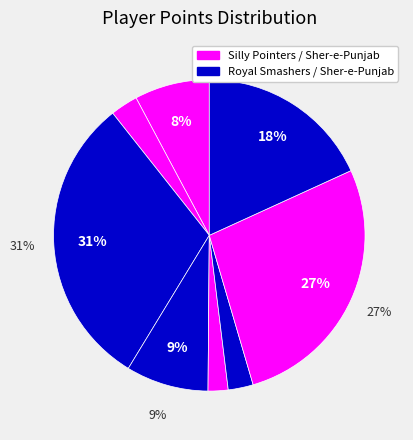

Does Harshit Rana represent more than half of the total?

No